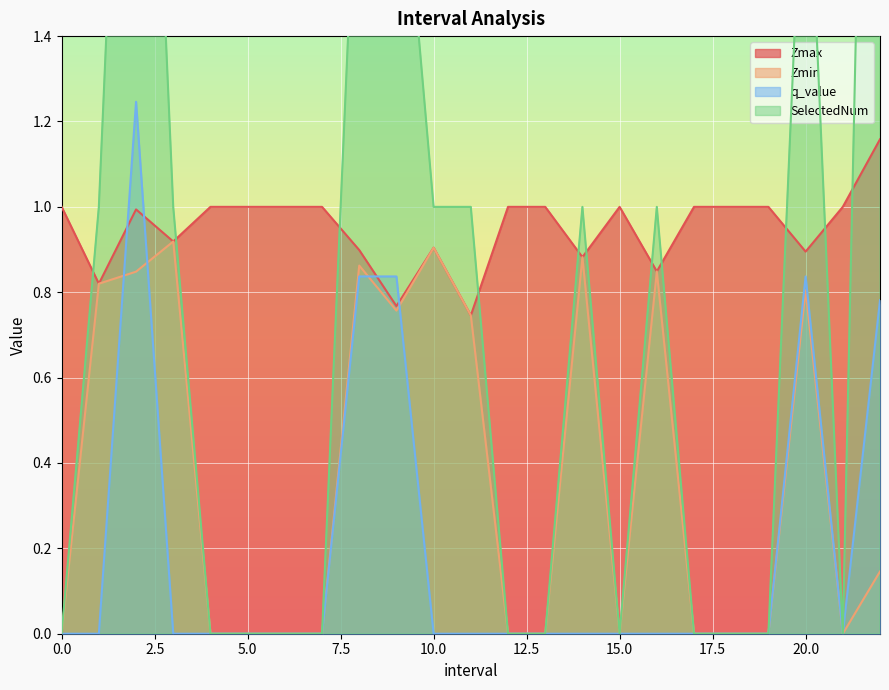

Which has a higher value, 4 or 2.0?

4